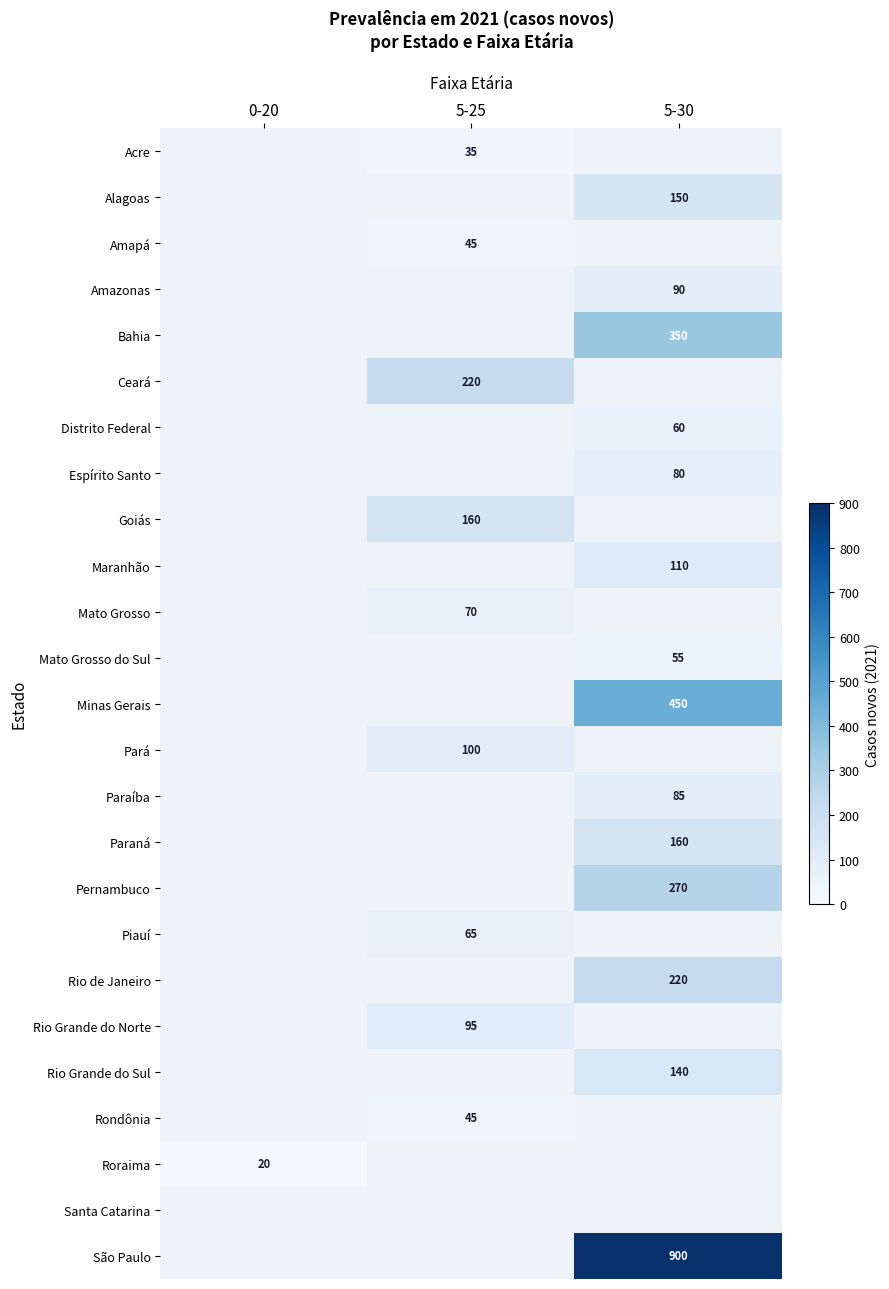

What is the difference between the highest and lowest values at 5-25?

185.0